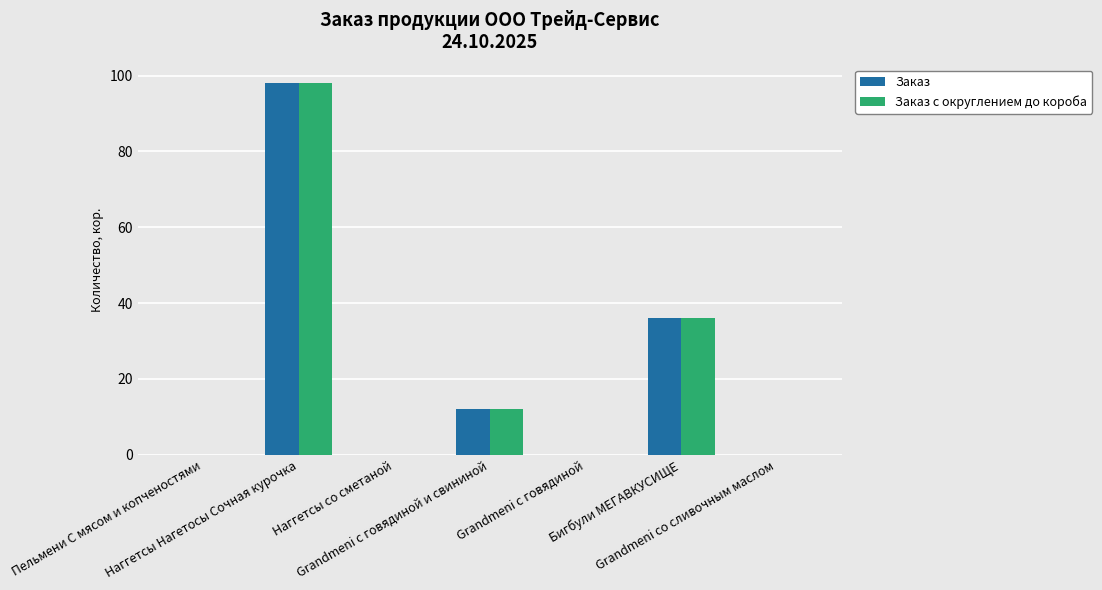

What is the sum of all Заказ с округлением до короба values?

146